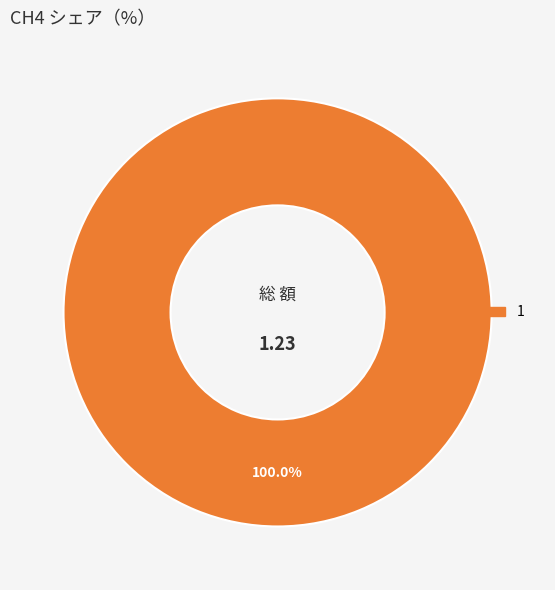

Does any single category account for the majority?

Yes